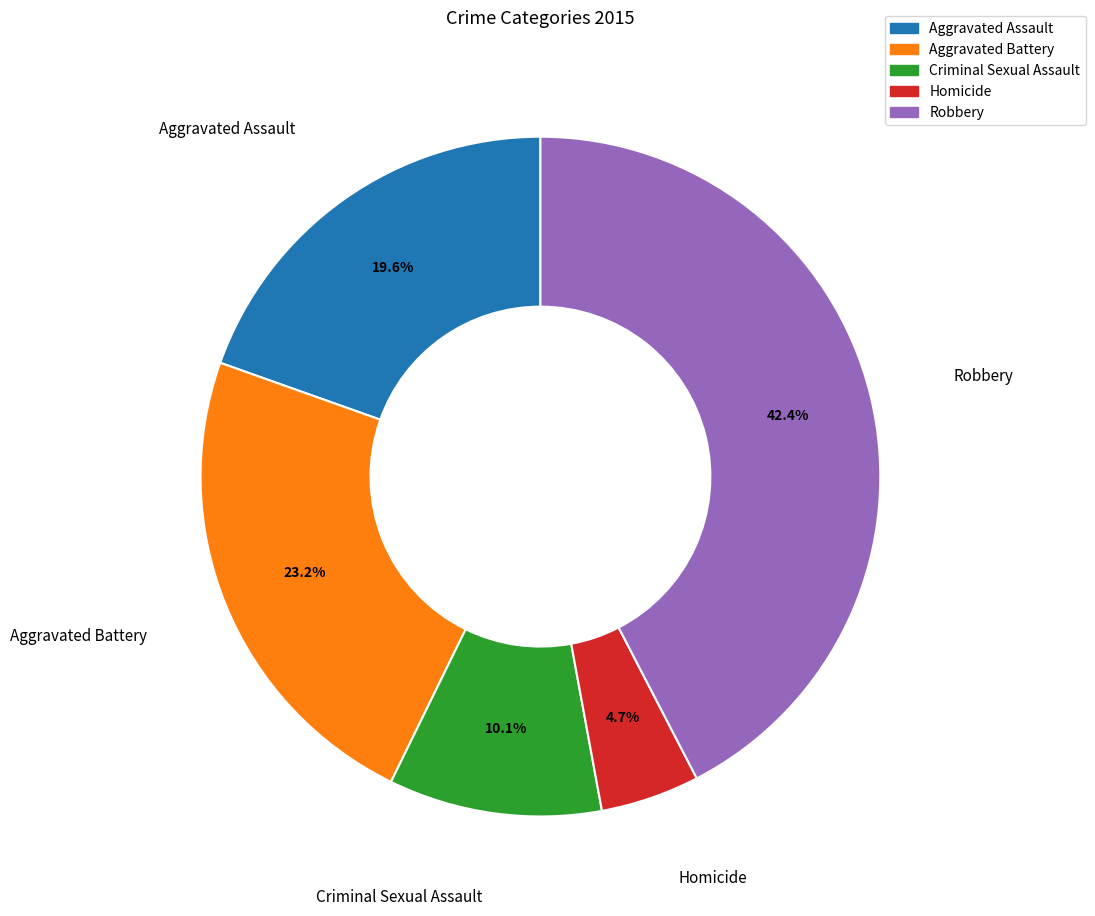

Is there any slice that represents more than half of the pie?

No